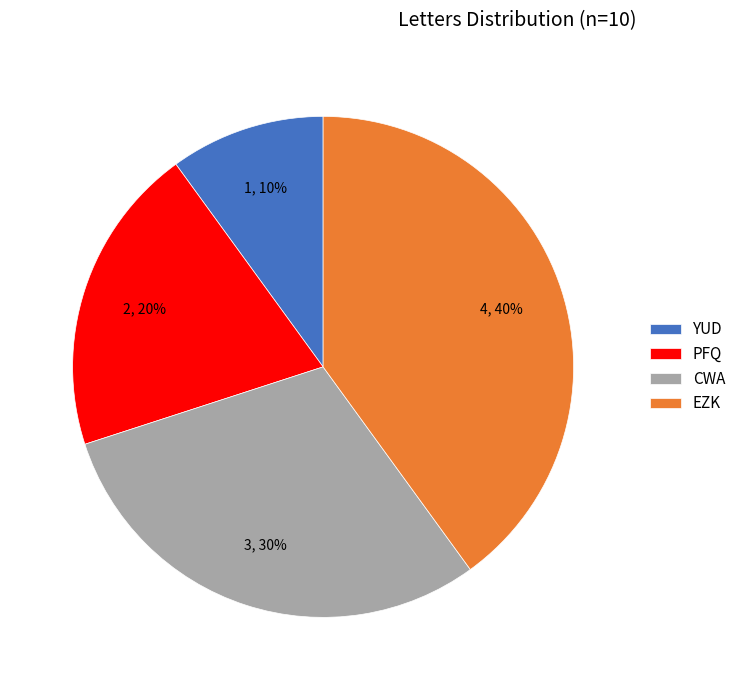

What is the smallest slice in the pie chart?

YUD